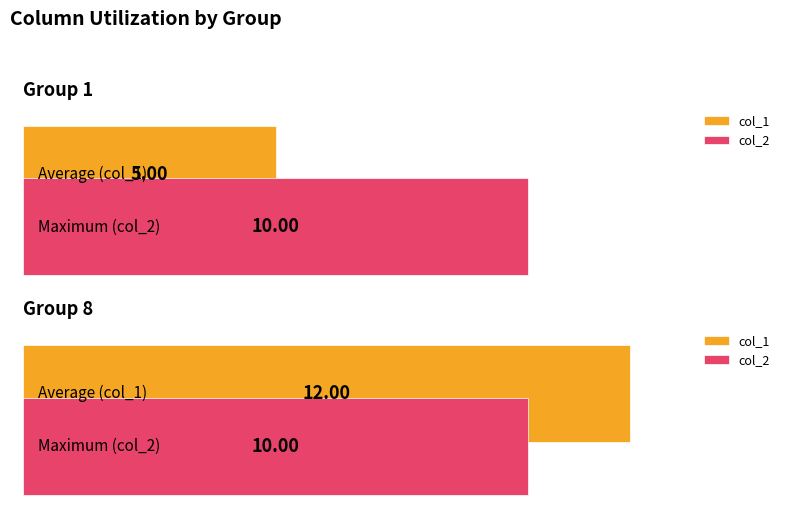

What is the value of the col_2 bar at the 5th from the left?

10